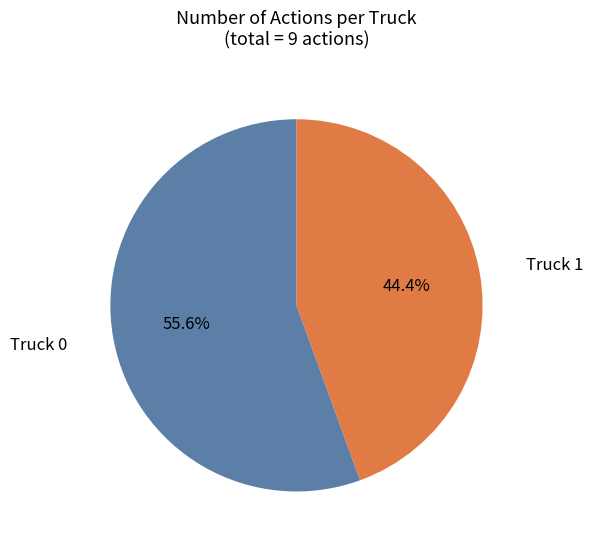

How many slices are in this pie chart?

2